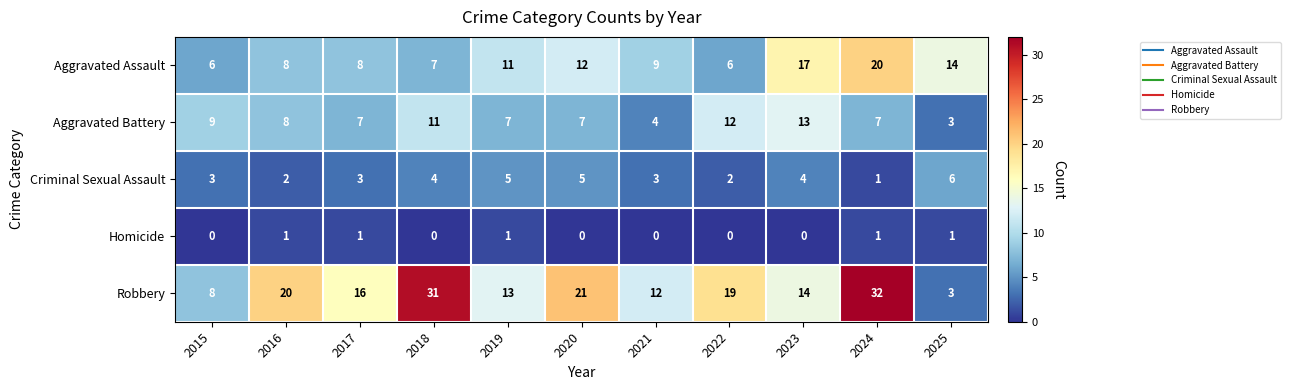

The Aggravated Assault series shows 7 at 2018. True or false?

True